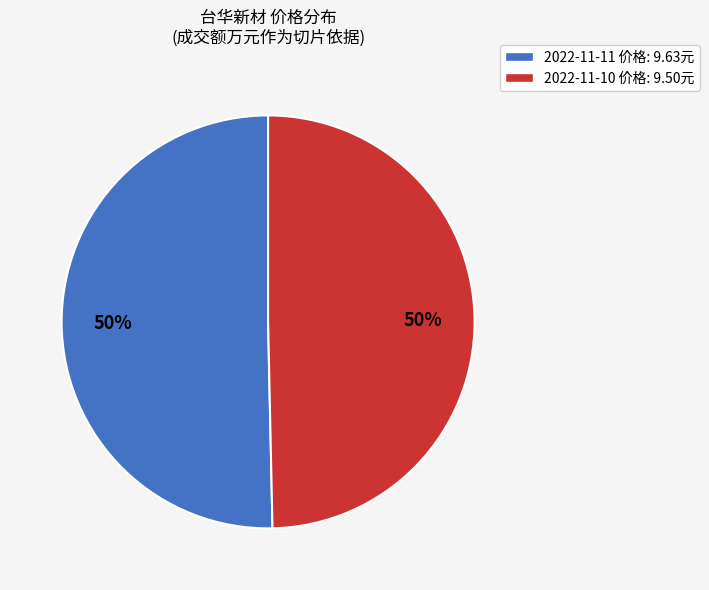

What is the ratio of the value at 2022-11-11 价格: 9.63元 to the value at 2022-11-10 价格: 9.50元?

1.0